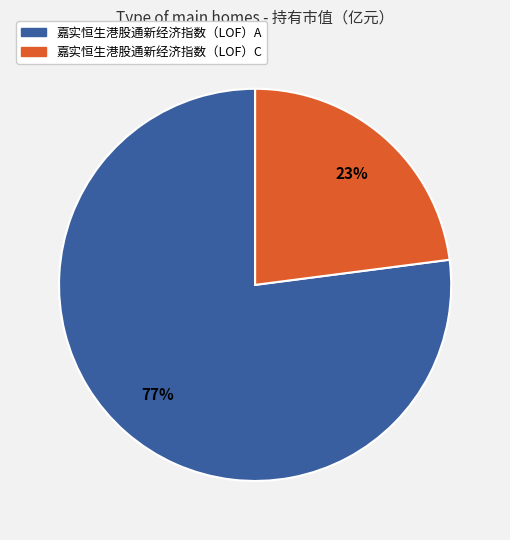

Does any single category account for the majority?

Yes